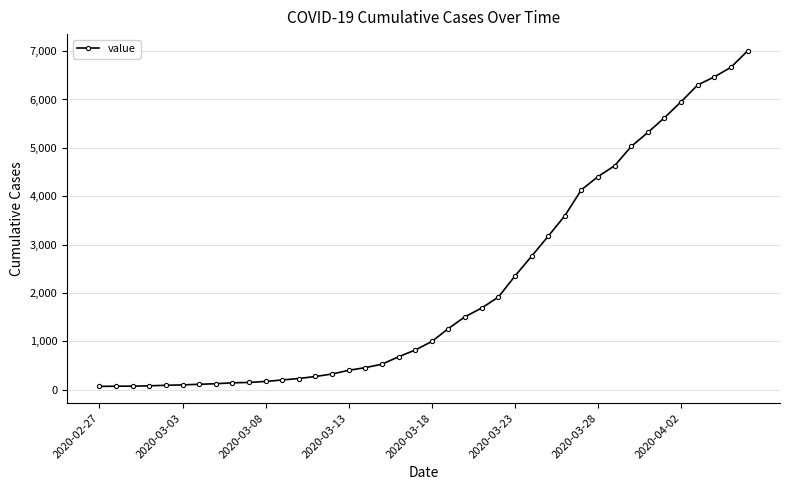

What is the maximum value shown in the chart?

7005